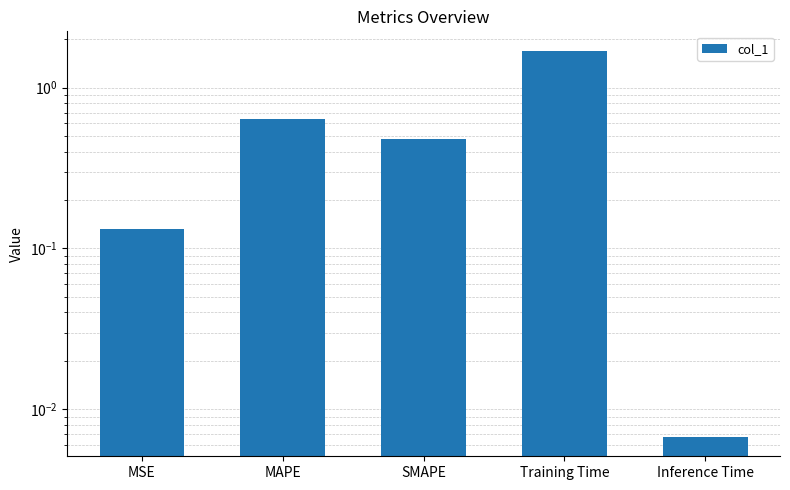

What is the label of the 5th bar from the right?

MSE